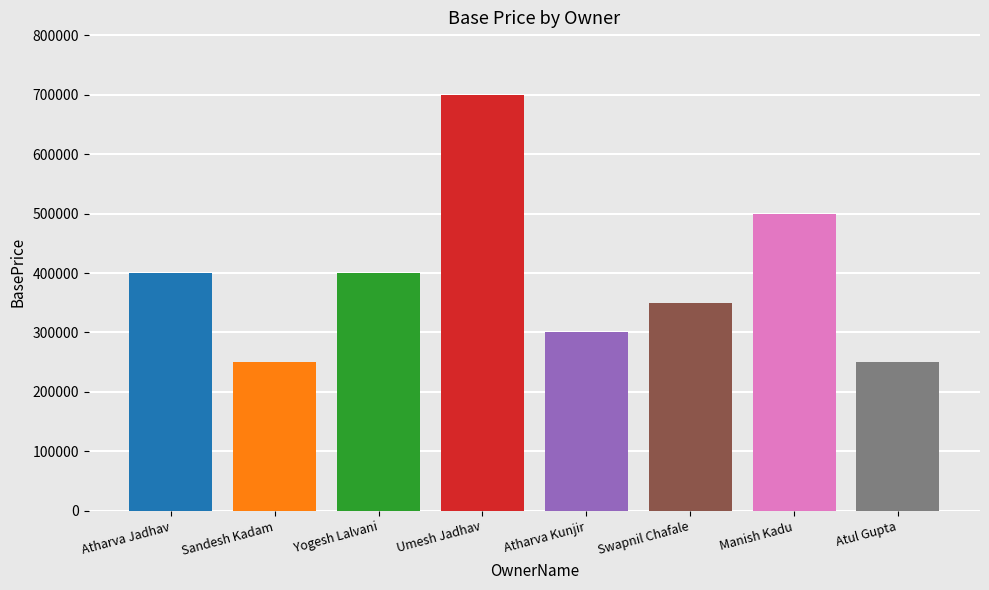

What is the difference between the values at Manish Kadu and Atul Gupta?

250000